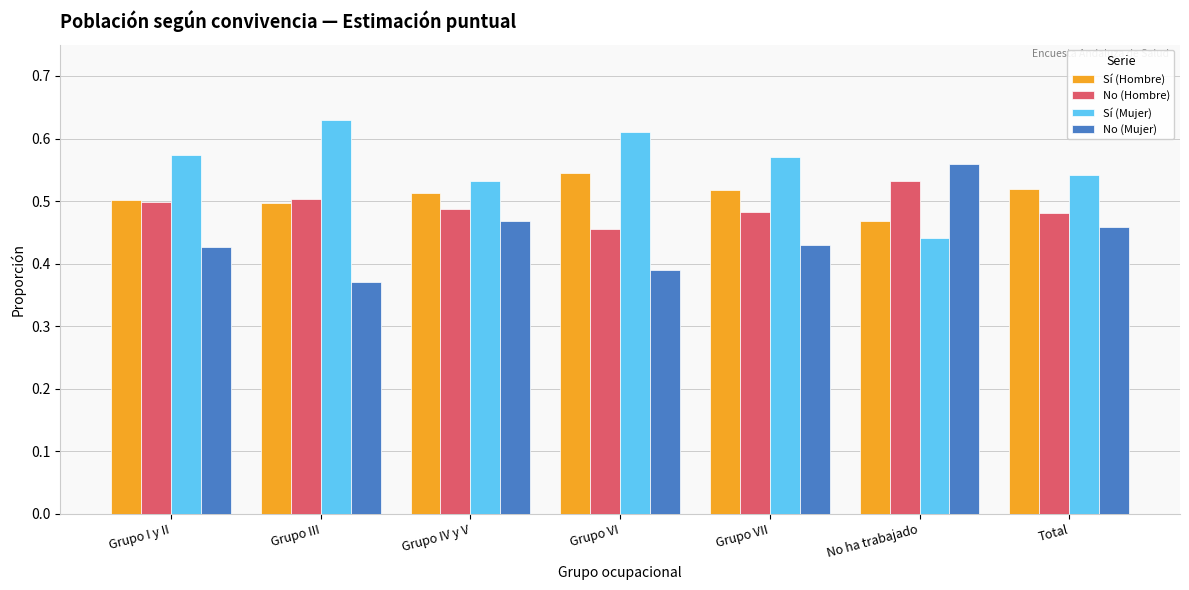

What position from the left is Total?

7